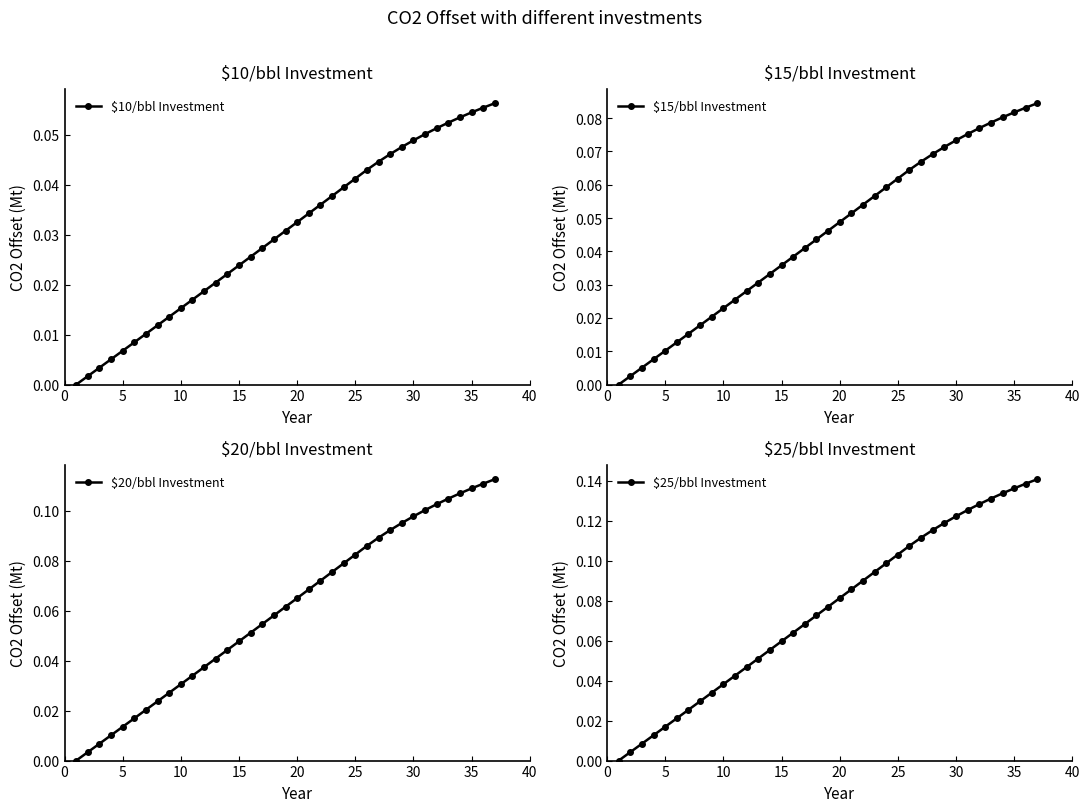

The value of $15/bbl Investment at 30 is 0.0. True or false?

False